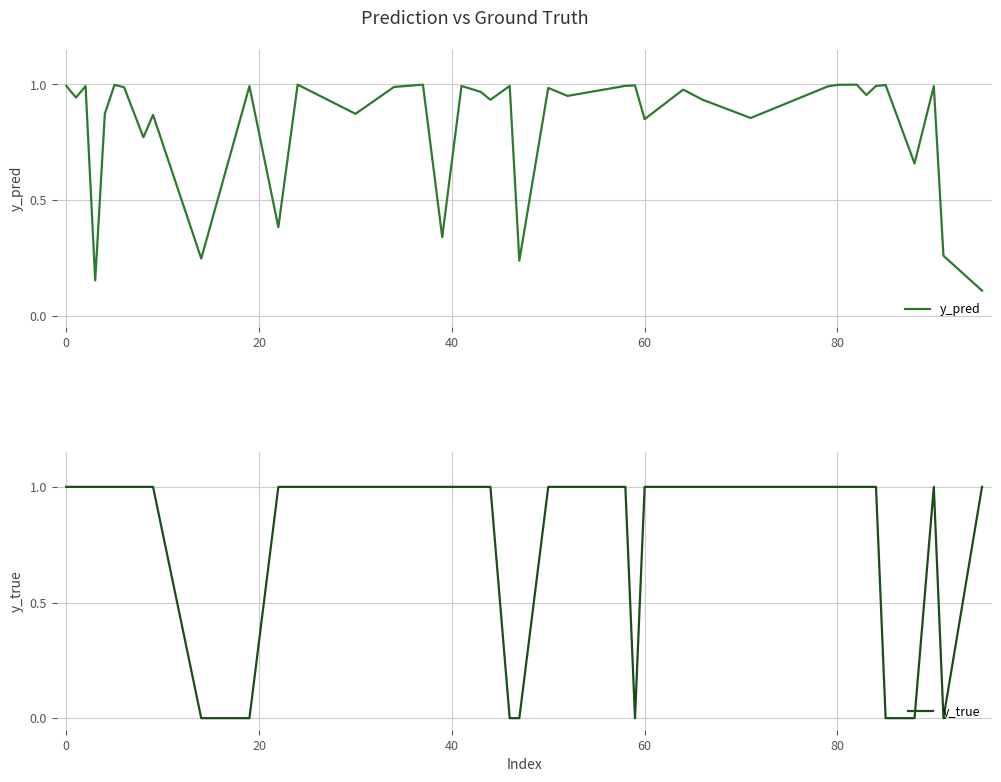

True or false: y_pred has a value of 1.6 at 80.

False